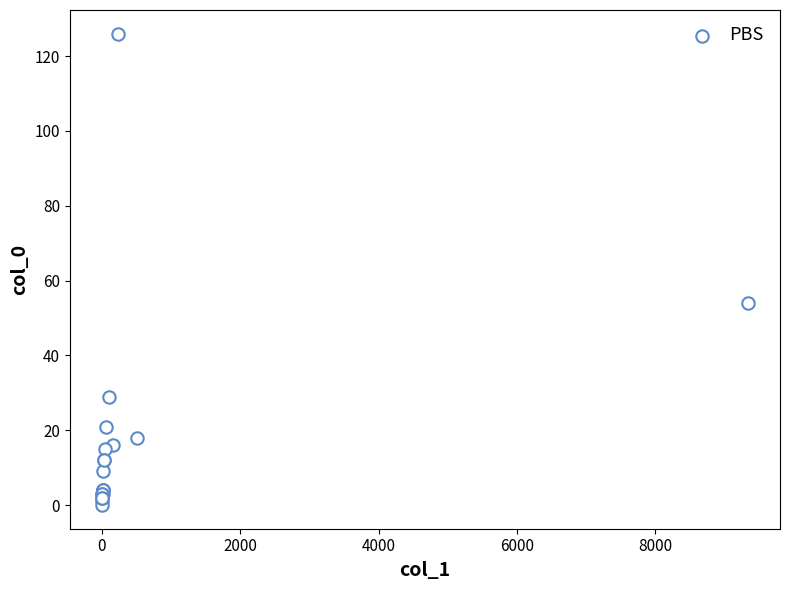

What Y value in the scatter plot is closest to 63?

54